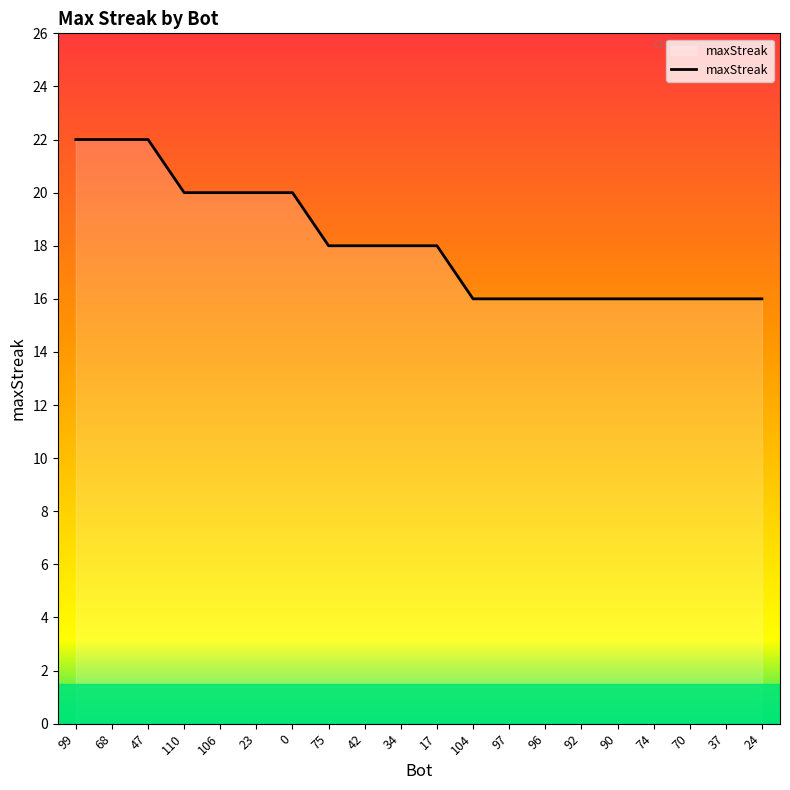

What is the smallest value displayed?

16